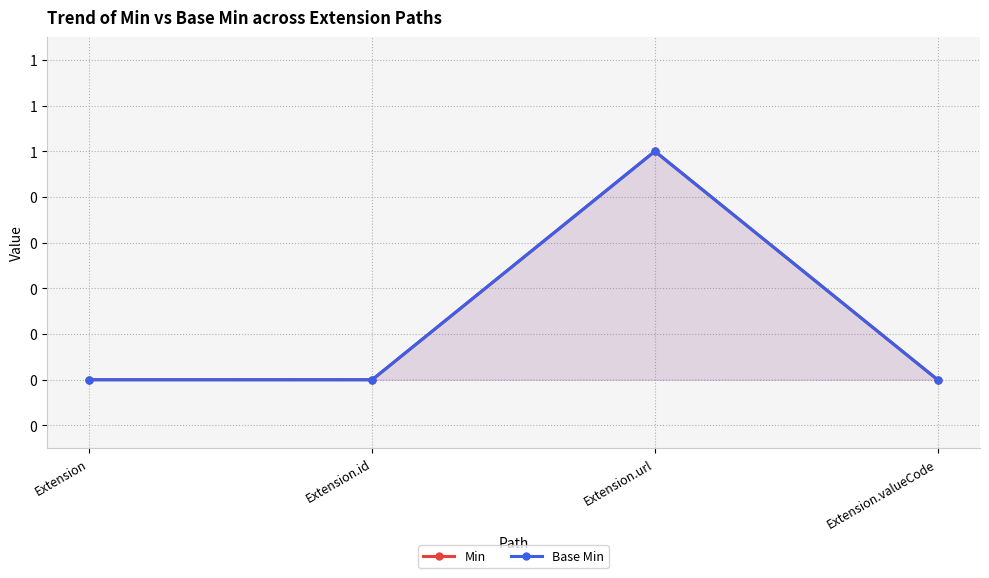

True or false: Base Min has more than 2 interior local peaks.

False